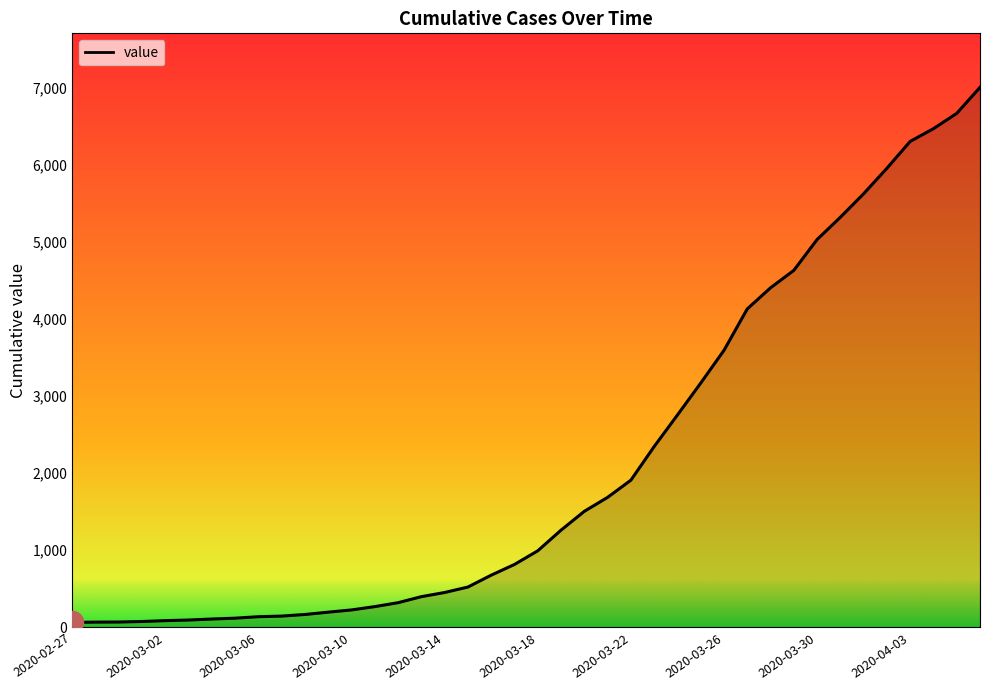

What is the maximum value shown in the chart?

7004